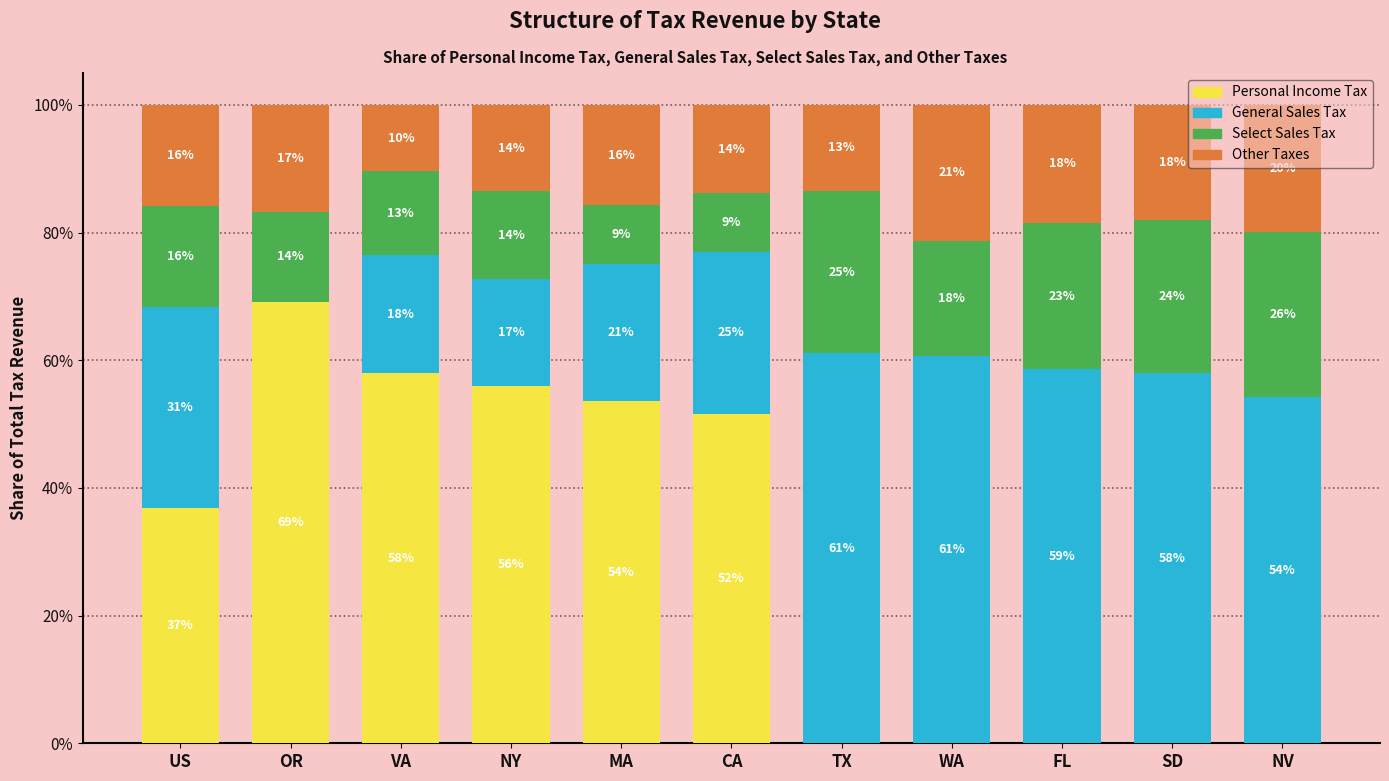

Rank the series by their maximum value, from highest to lowest.

Personal Income Tax, General Sales Tax, Select Sales Tax, Other Taxes